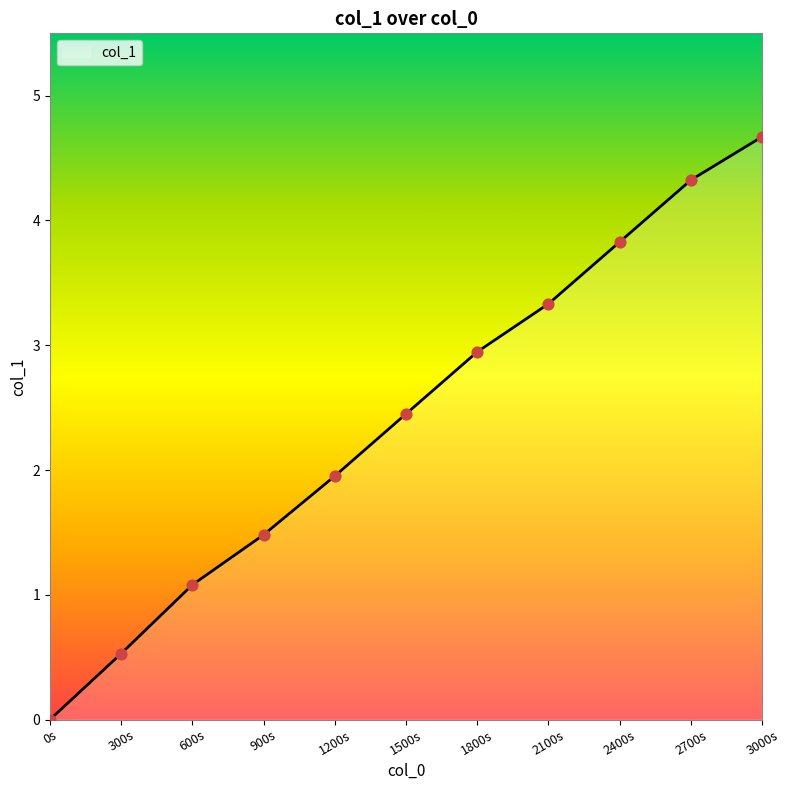

Which has a higher value, 2100s or 300s?

2100s